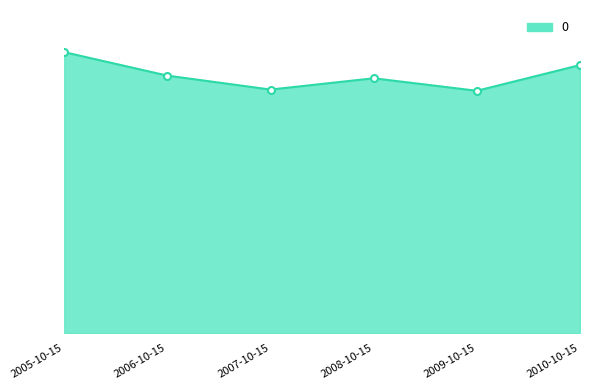

Is this an area chart (filled region under the line)?

Yes